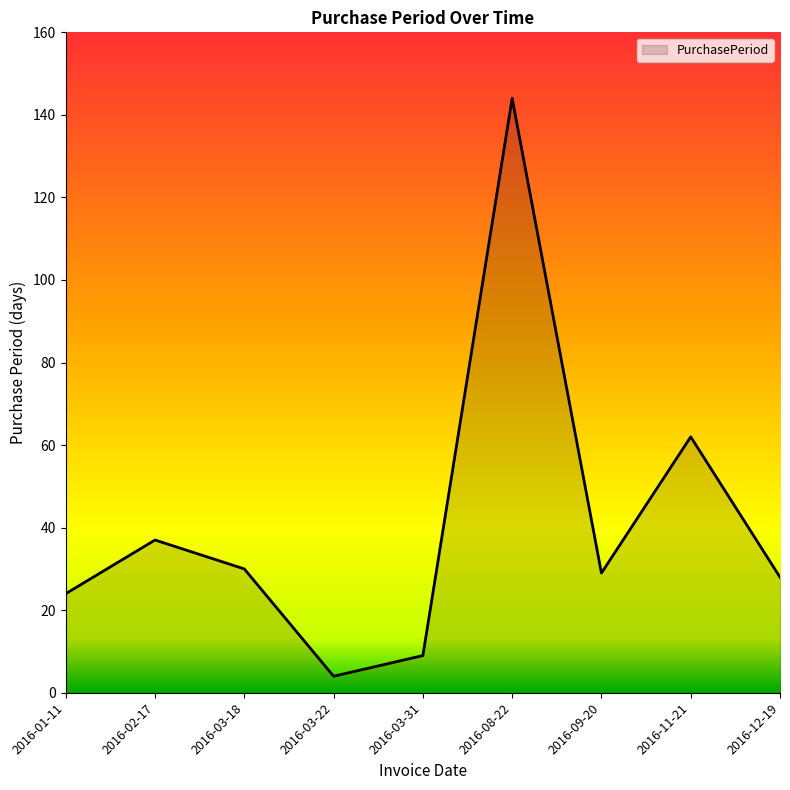

What is the ratio of the value at 2016-08-22 to the value at 2016-02-17?

3.9